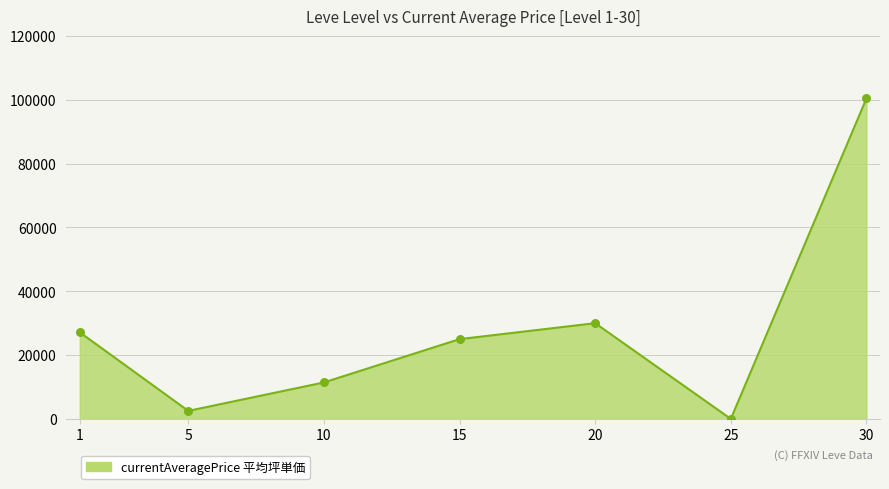

What is the ratio of the value at 5 to the value at 1?

0.1